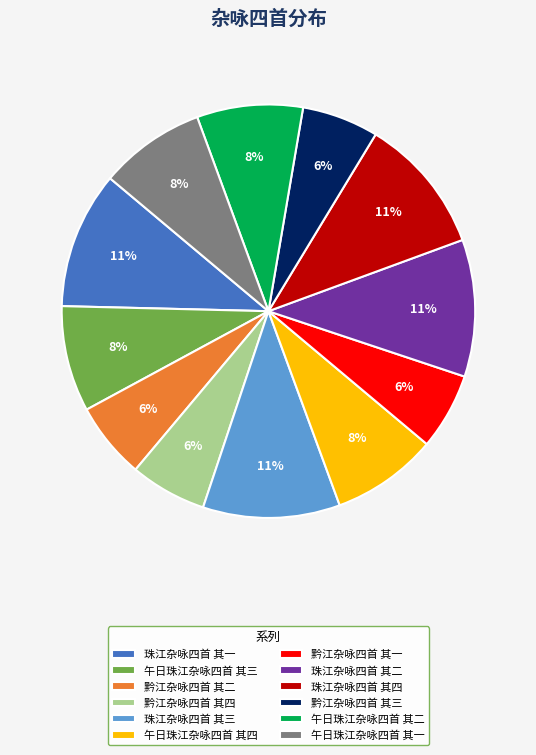

What is the ratio of the value at 珠江杂咏四首 其二 to the value at 黔江杂咏四首 其二?

1.8